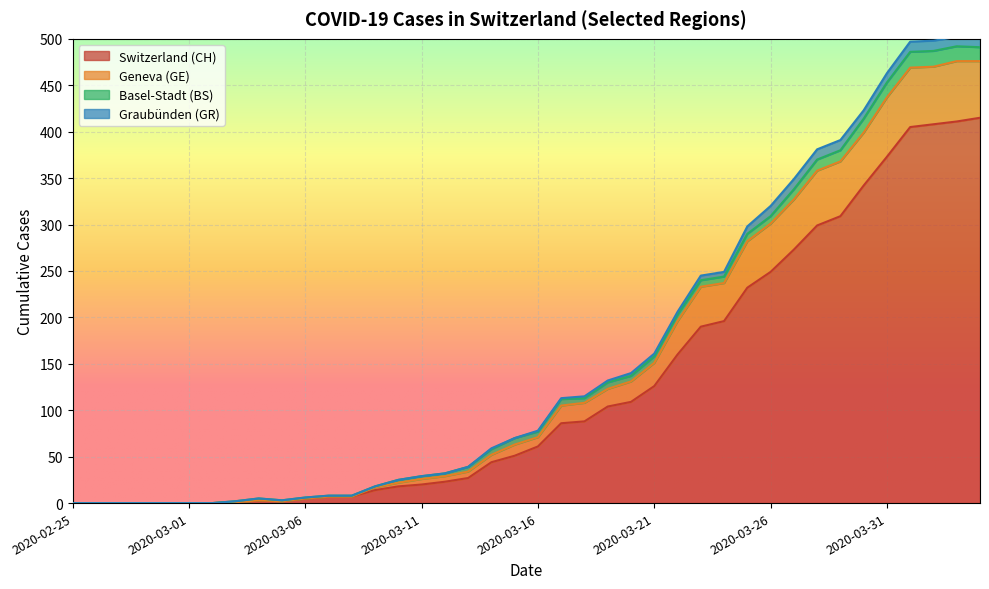

True or false: CH has a value of 1 at 2020-03-04.

False